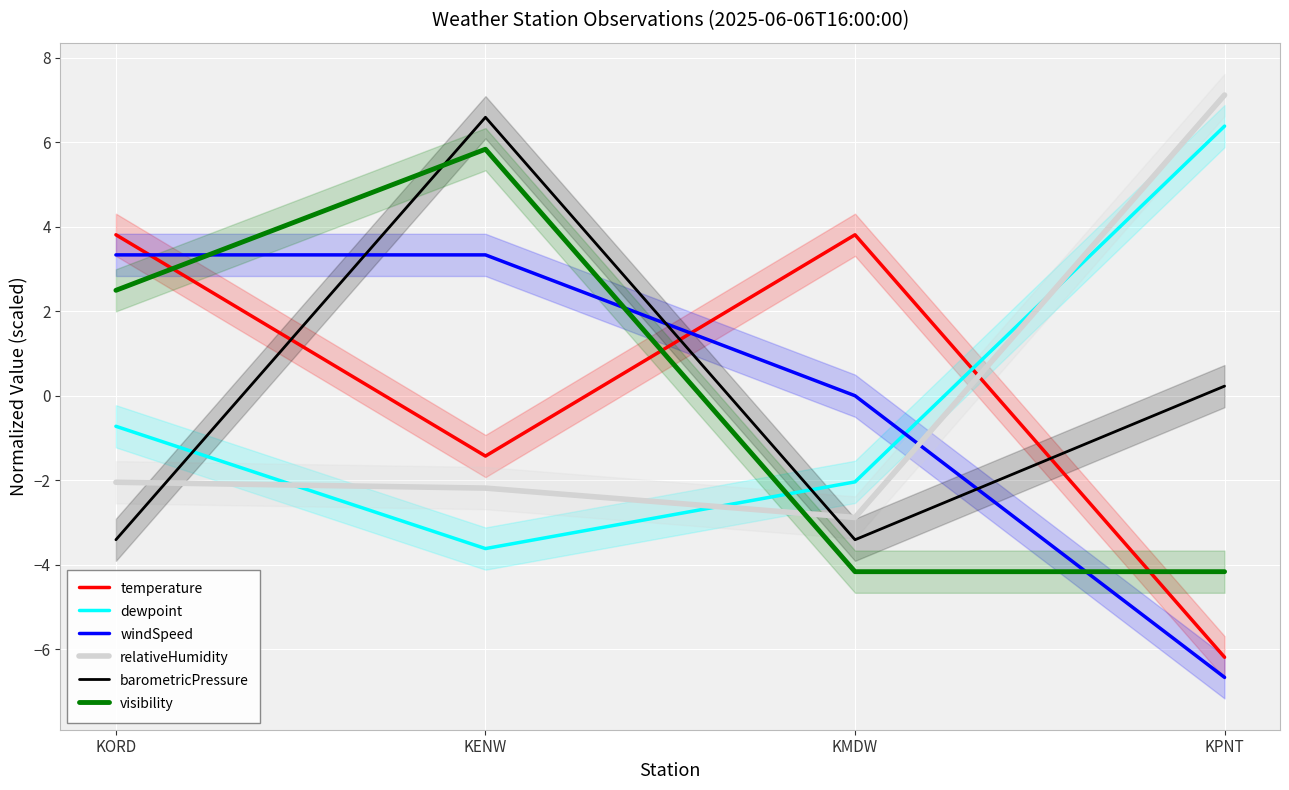

The visibility series shows -4.2 at KMDW. True or false?

True